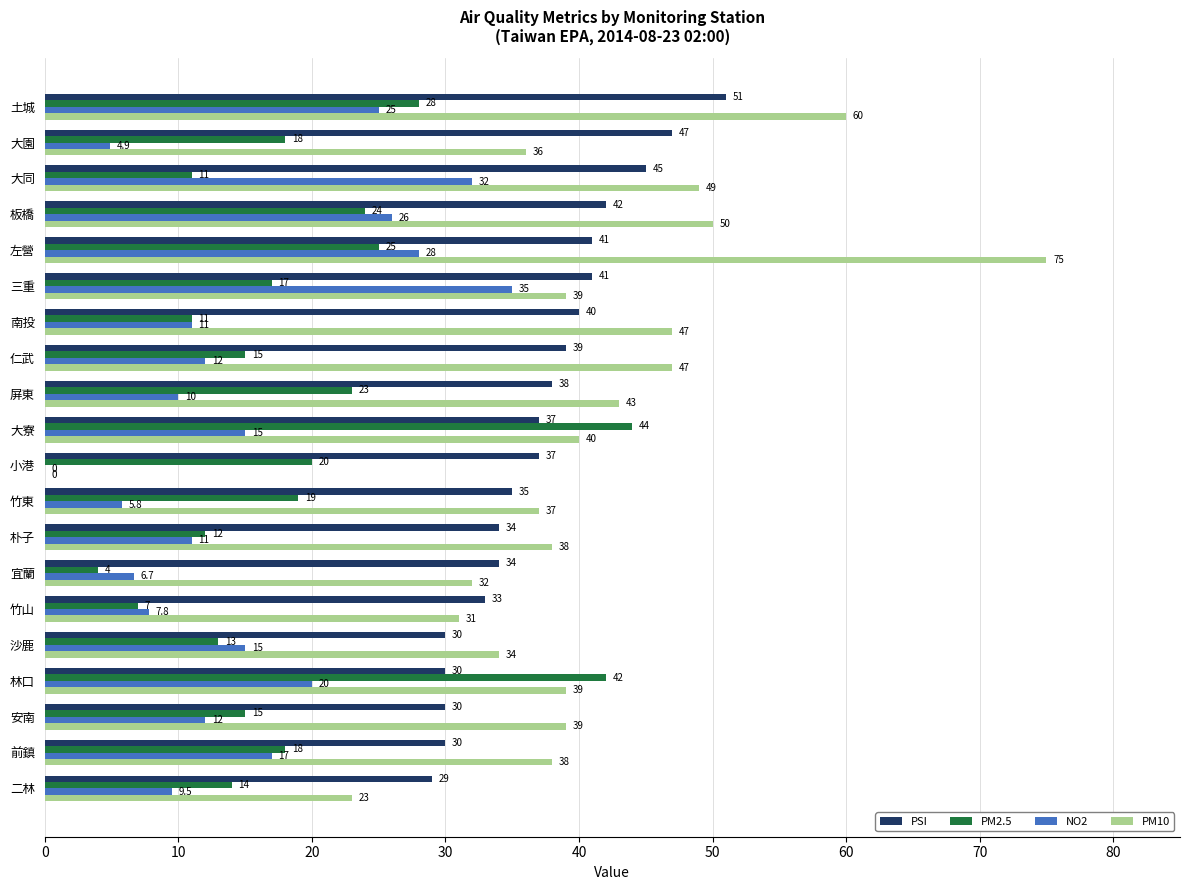

Where is PSI nearest to the value 40?

南投